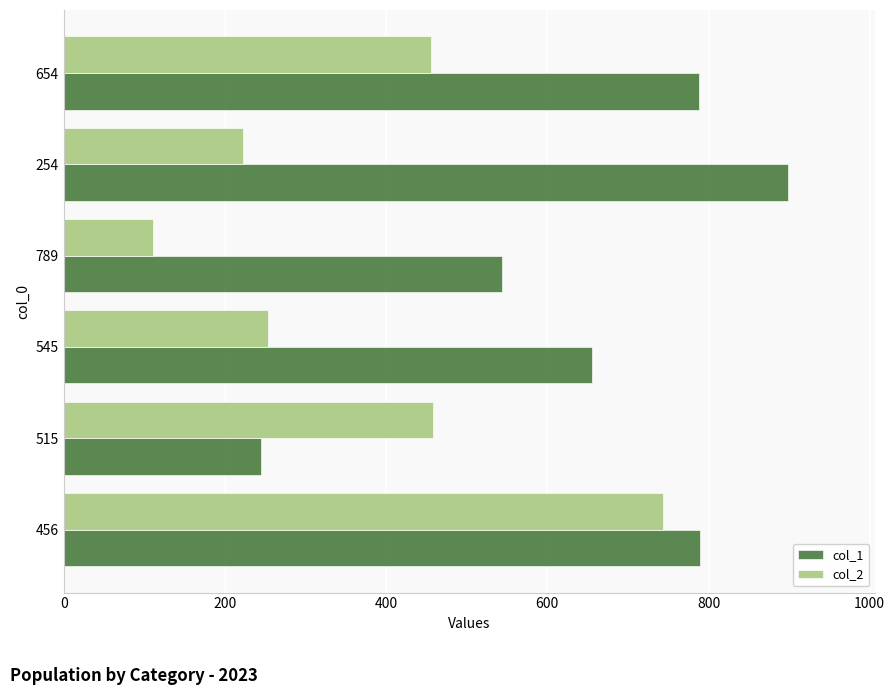

At which label is col_2 closest to 427?

654